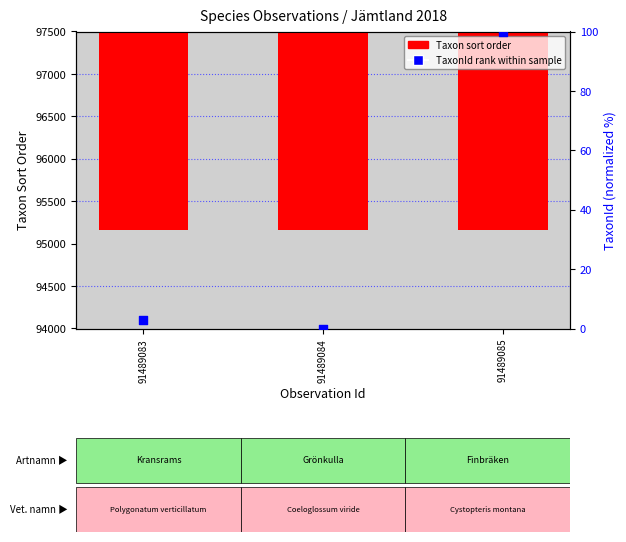

Which series has the widest spread of Y values?

Taxon sort order